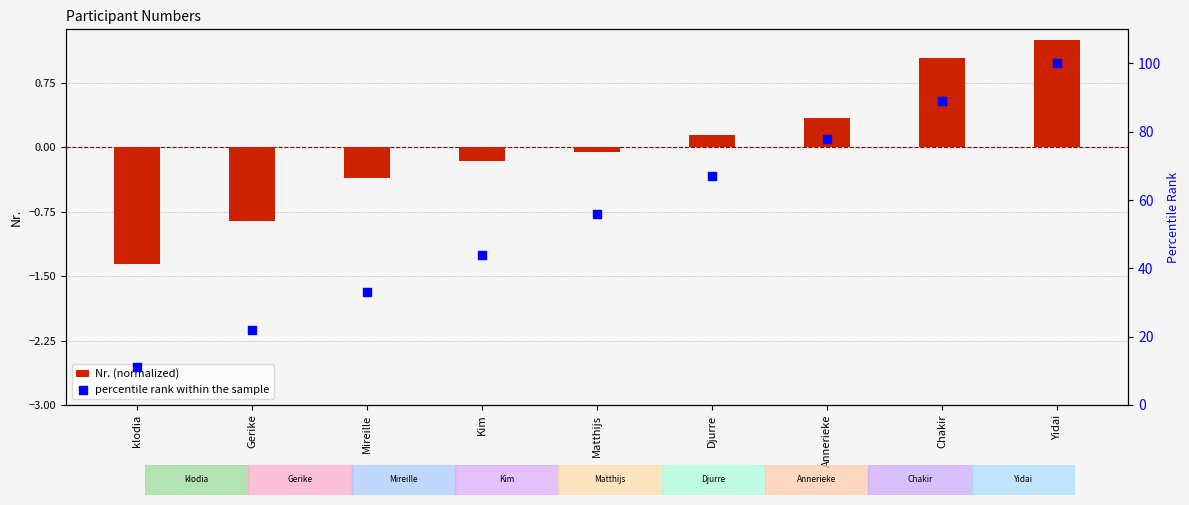

Which series has the largest Y range (max minus min)?

percentile rank within the sample